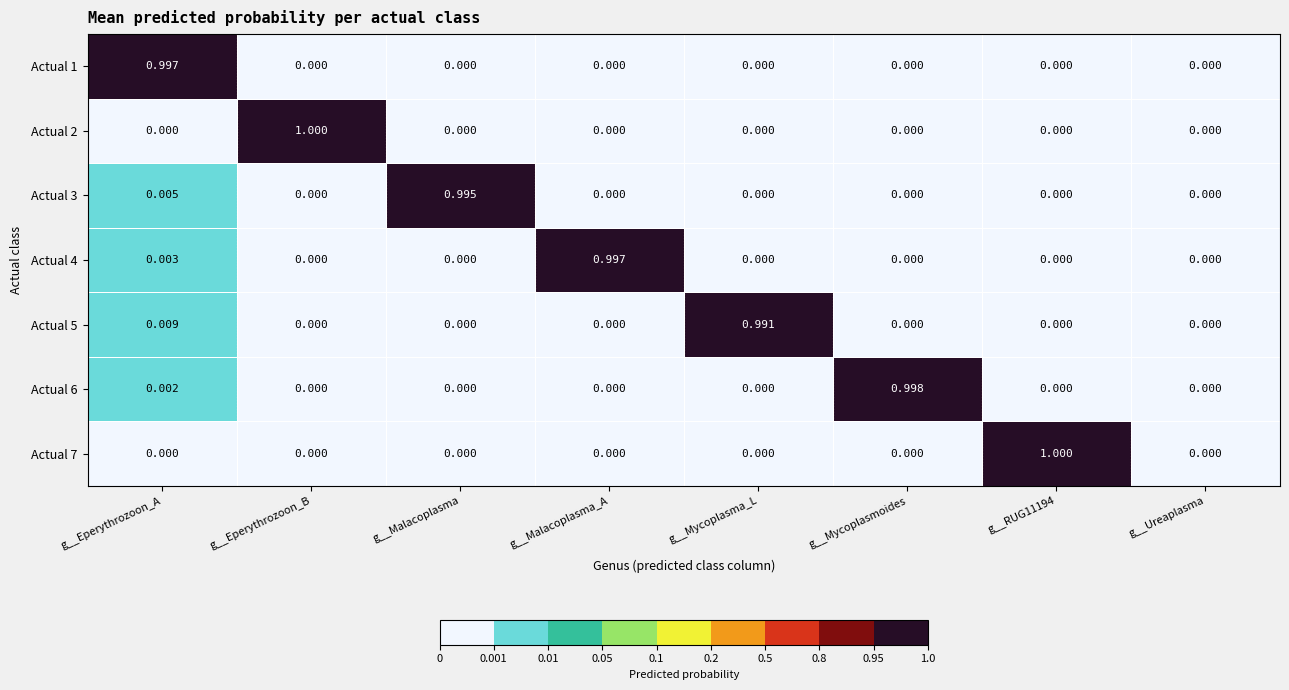

At which label does Actual 6 reach its peak?

g__Mycoplasmoides